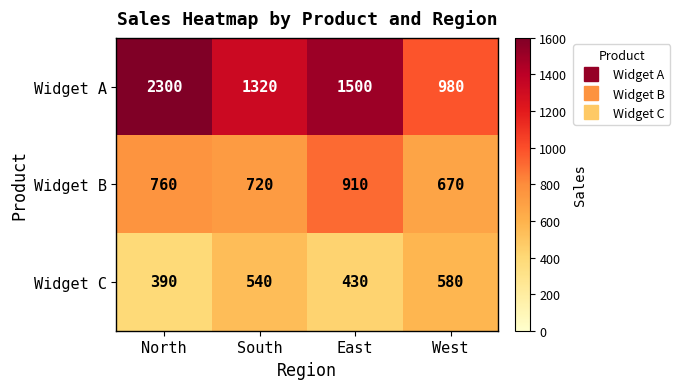

Which series has the largest total across all categories?

Widget A